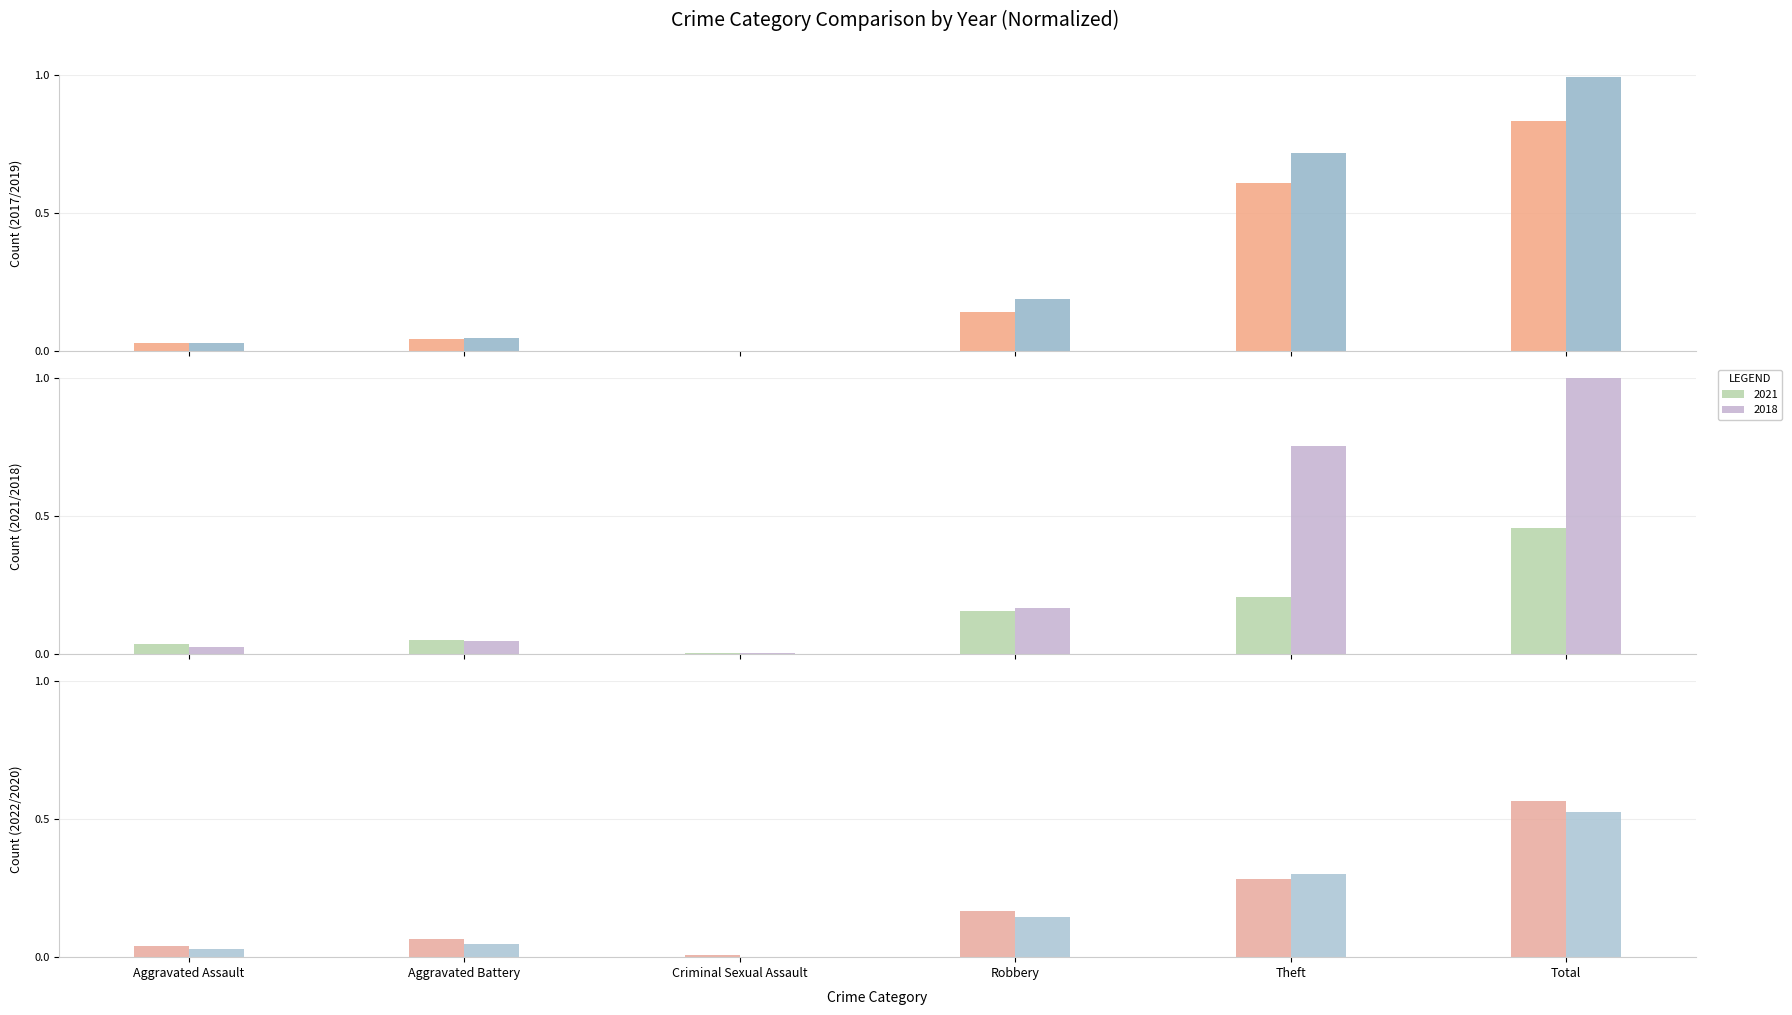

What value does the 2020 series have at Total?

0.5